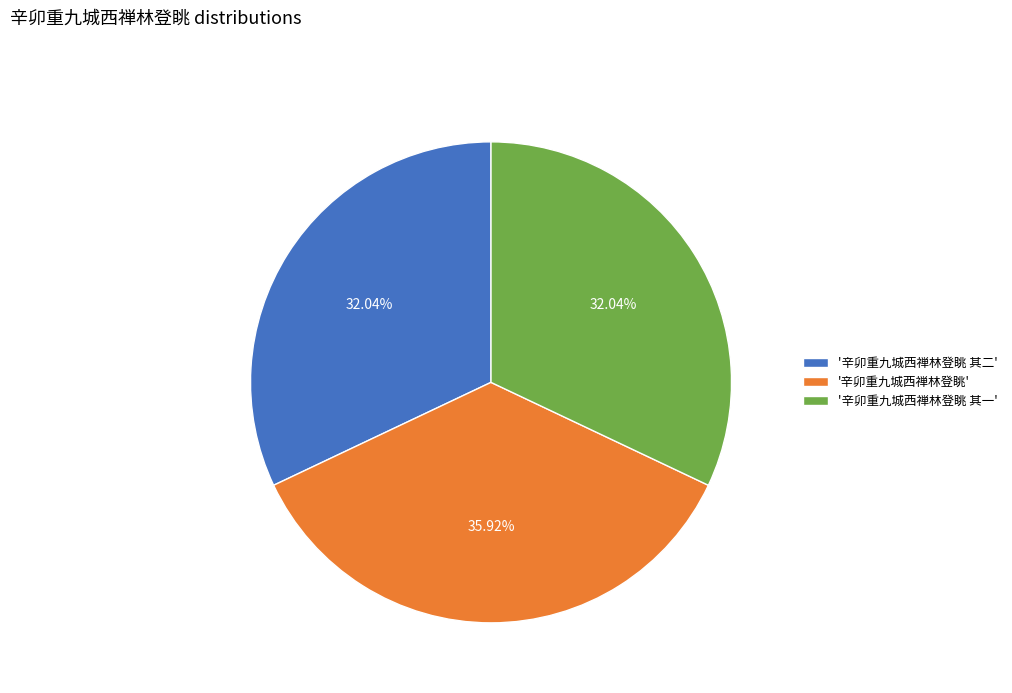

Is there a majority slice in this chart?

No